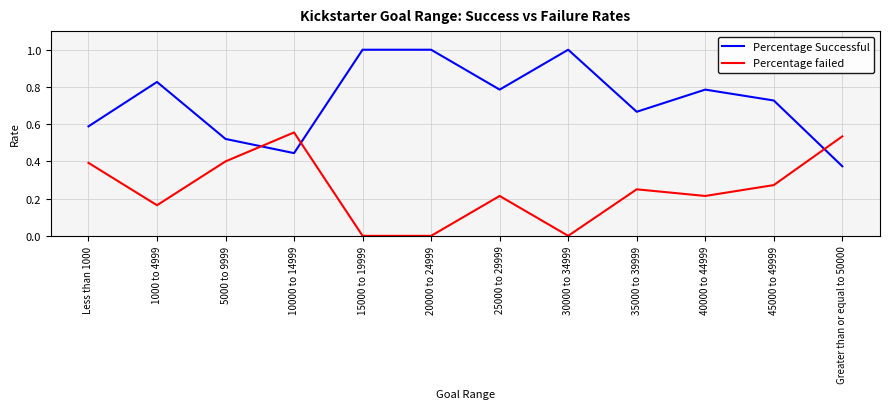

Is the value of Percentage Successful at 20000 to 24999 greater than the value of Percentage failed at 30000 to 34999?

Yes